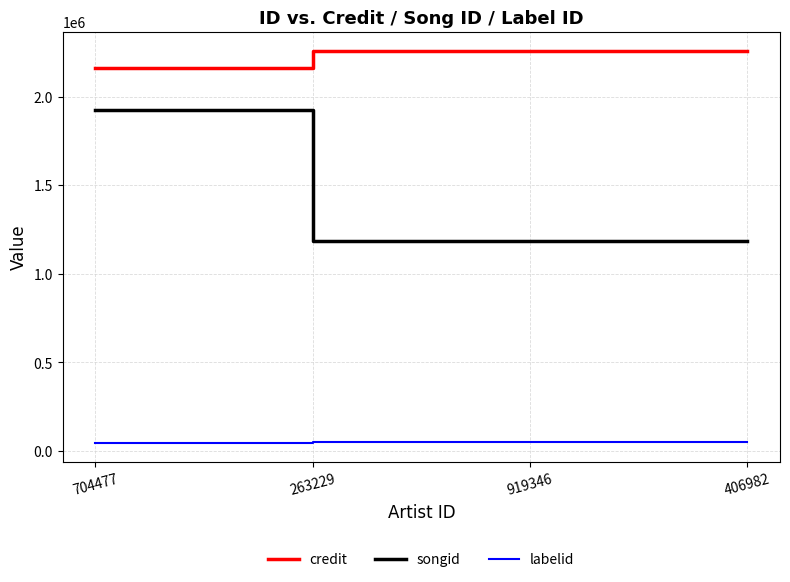

Does the chart have visible grid lines?

Yes